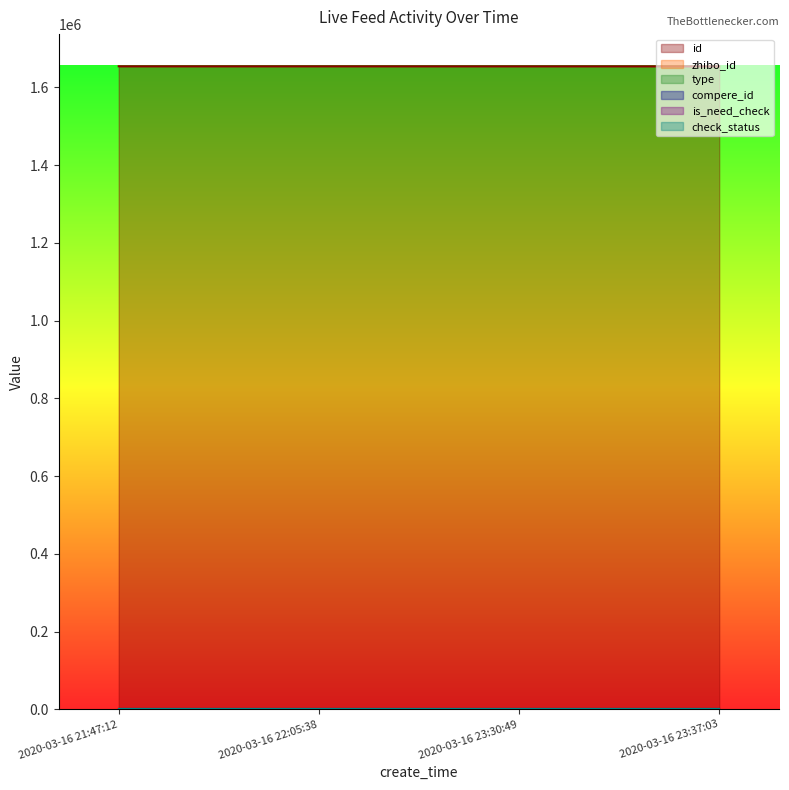

What position from the right is 2020-03-16 21:47:12?

4